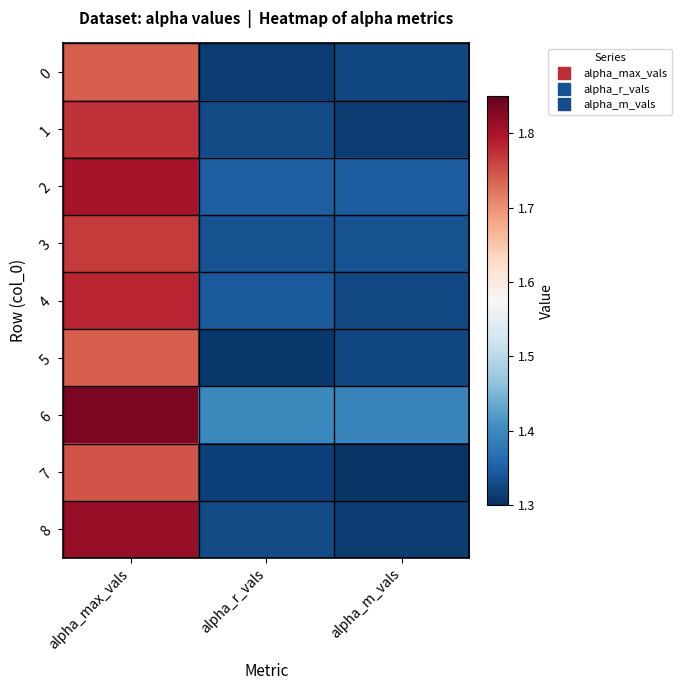

Rank the series at alpha_max_vals from highest to lowest value.

6, 8, 2, 4, 1, 3, 7, 5, 0